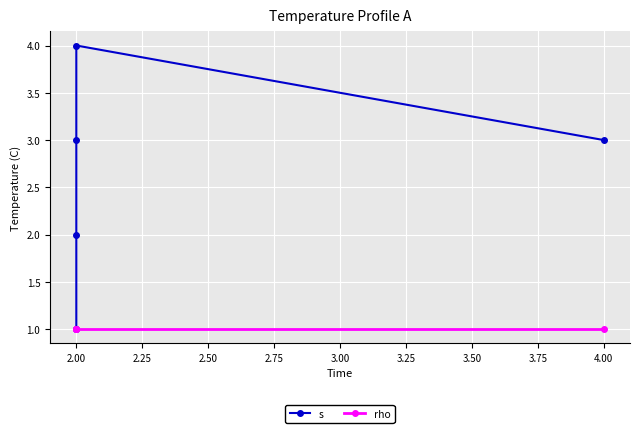

Reading left to right, transcribe all the data shown in this chart.

s: 1	2	3	4	3
rho: 1	1	1	1	1